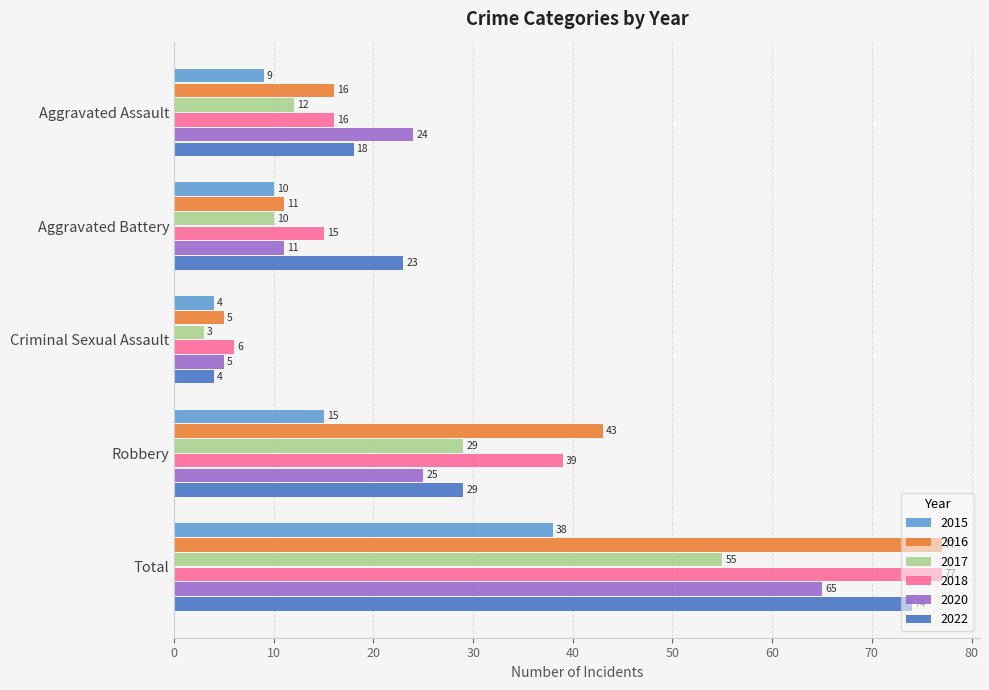

At which label does 2016 reach its peak?

Total